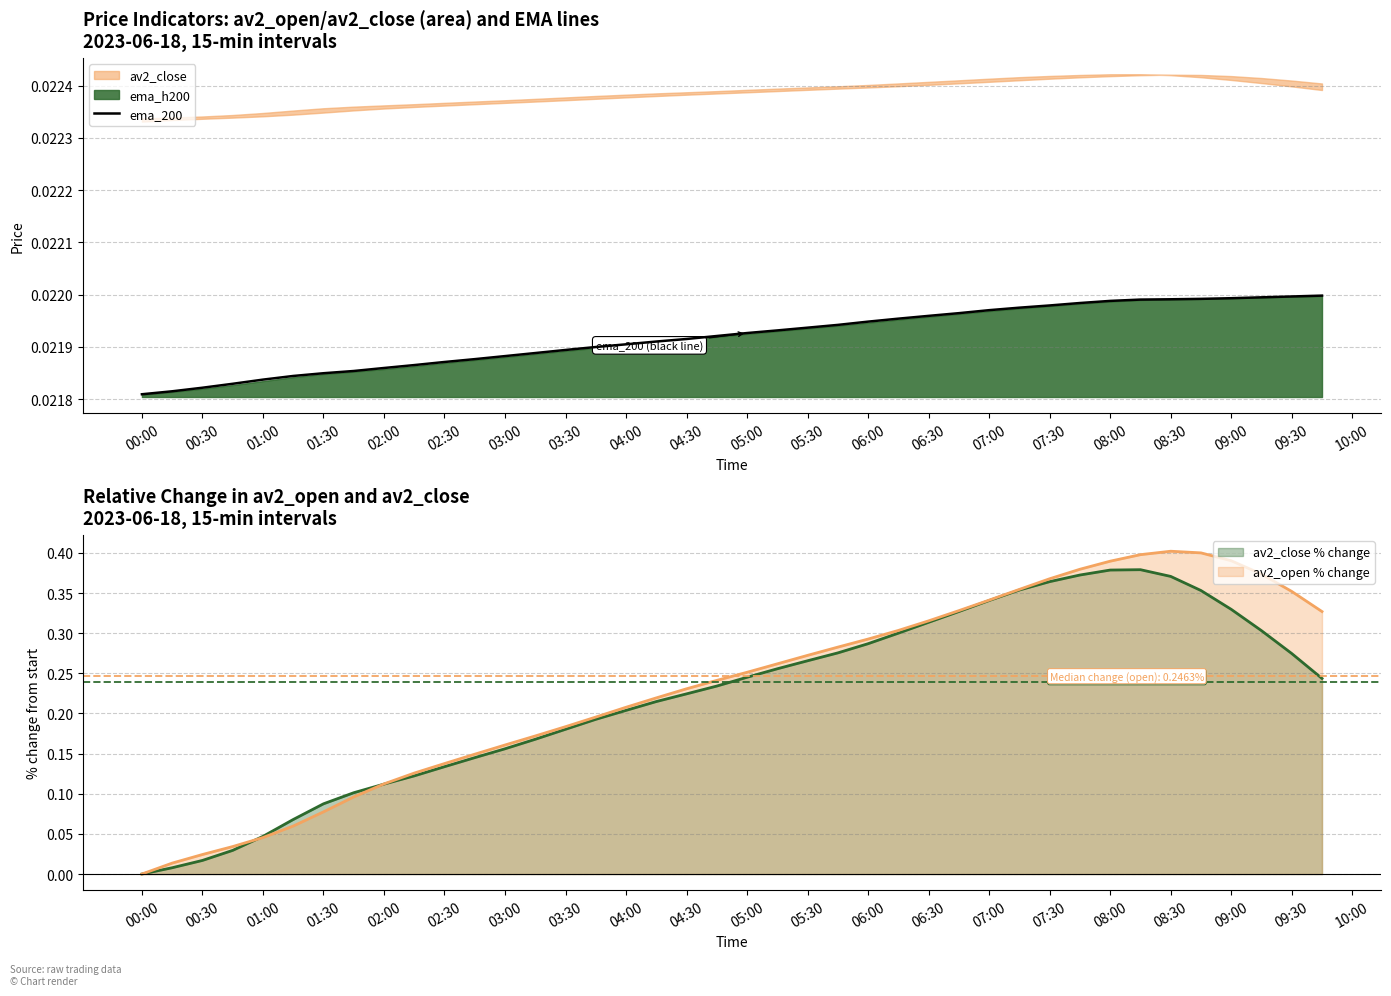

The value of av2_open % change at 05:30 is 0.2. True or false?

False